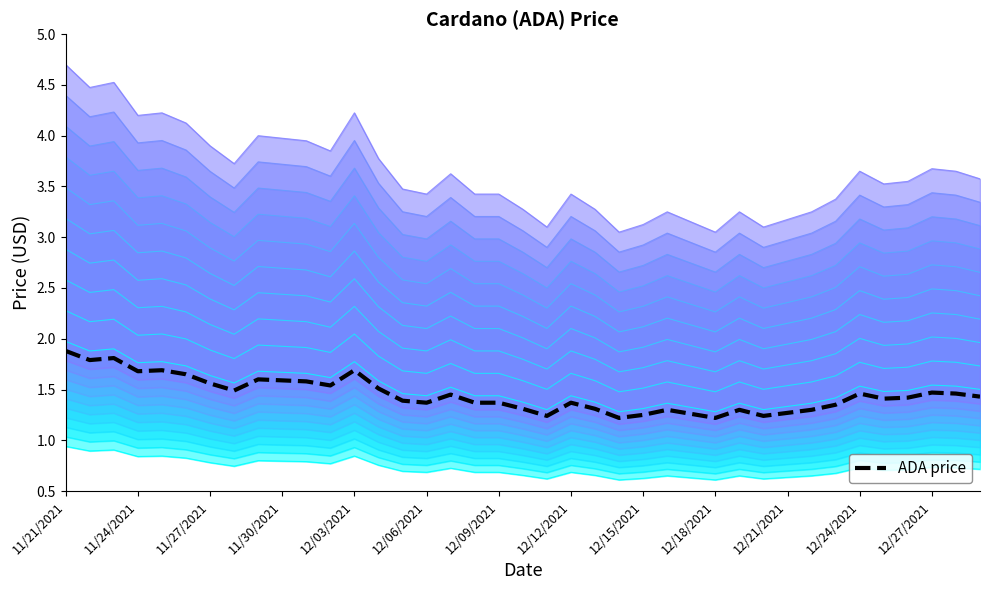

How many interior local valleys (lower than both neighbors) does the data have?

10